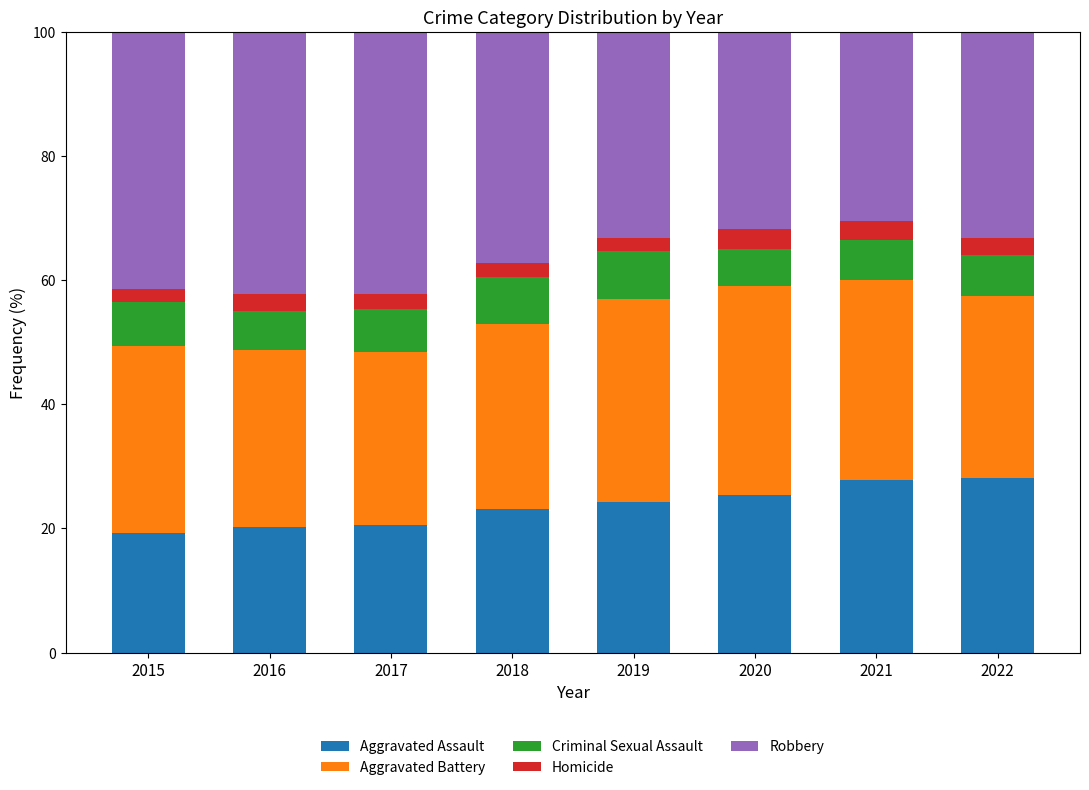

What is the total value across all series at 2019?

100.0